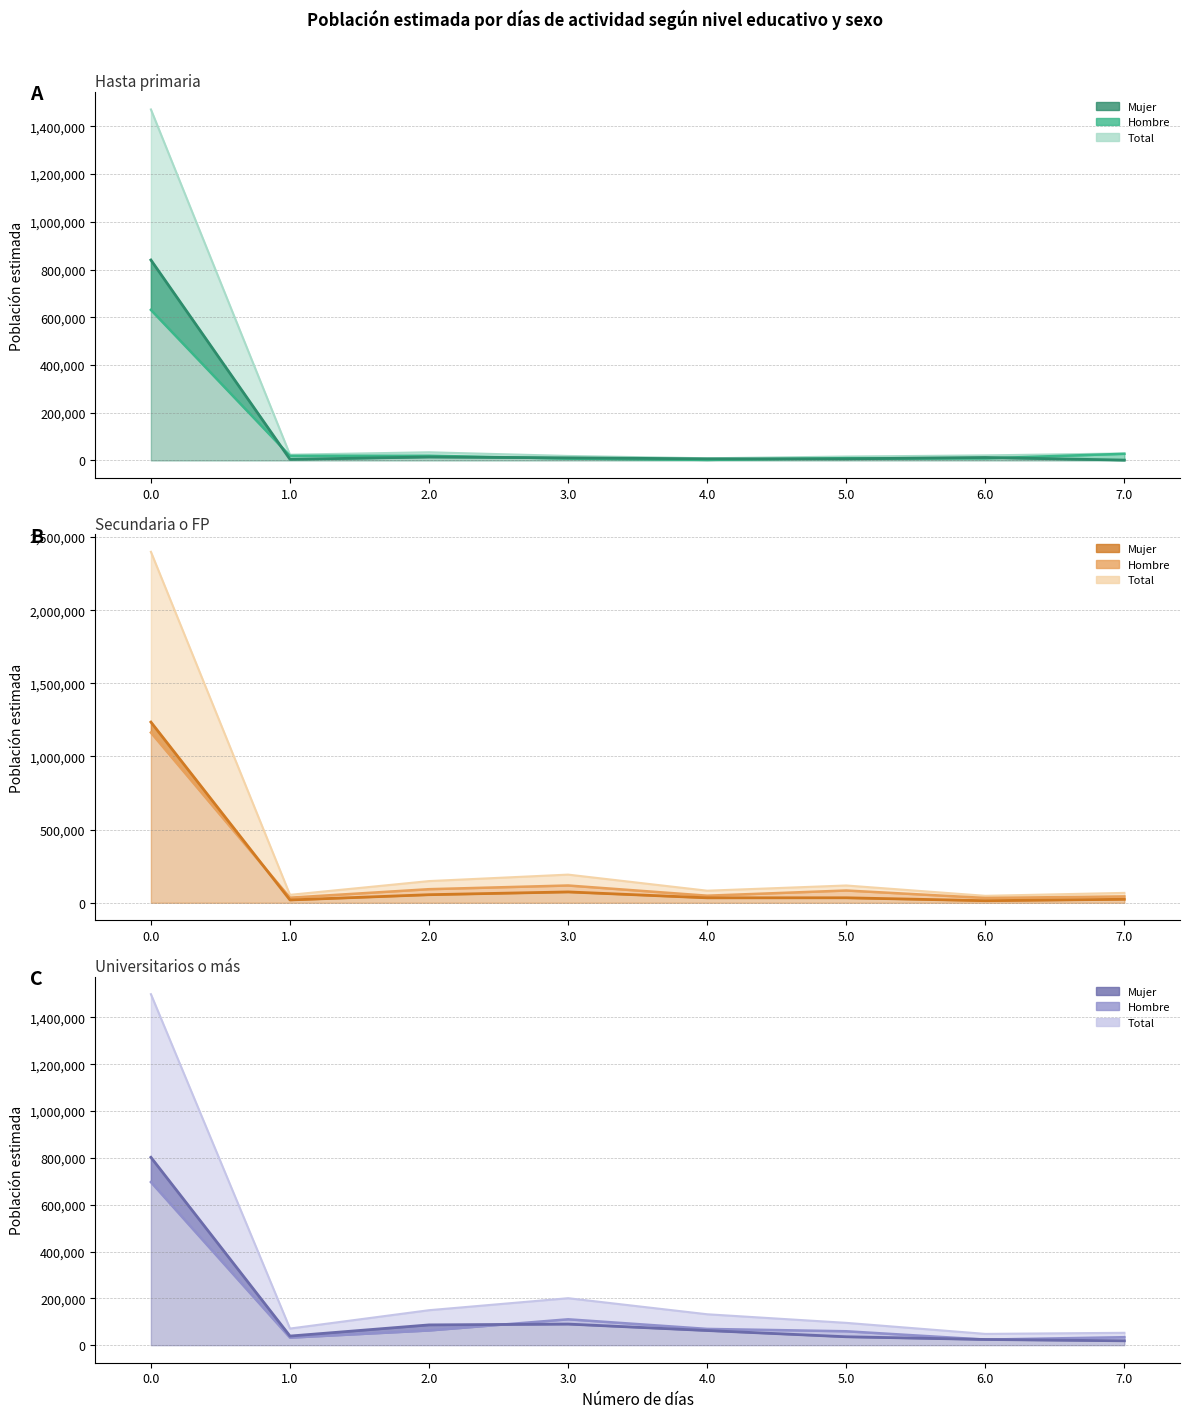

True or false: Hombre and Total cross at least once.

False